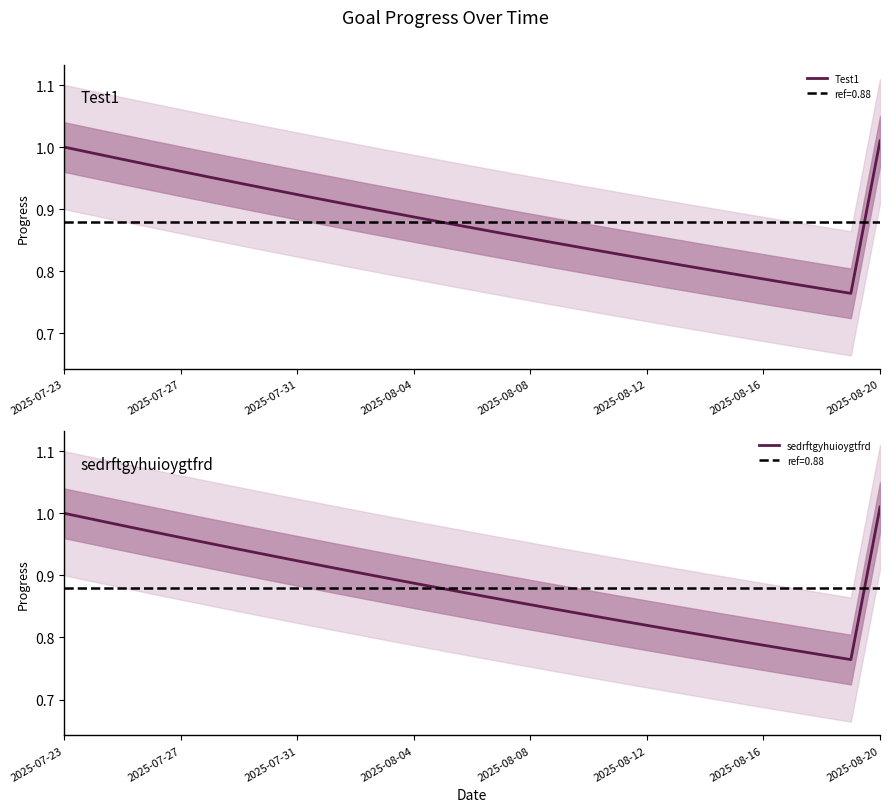

The Test1 series shows 0.5 at 2025-07-23. True or false?

False